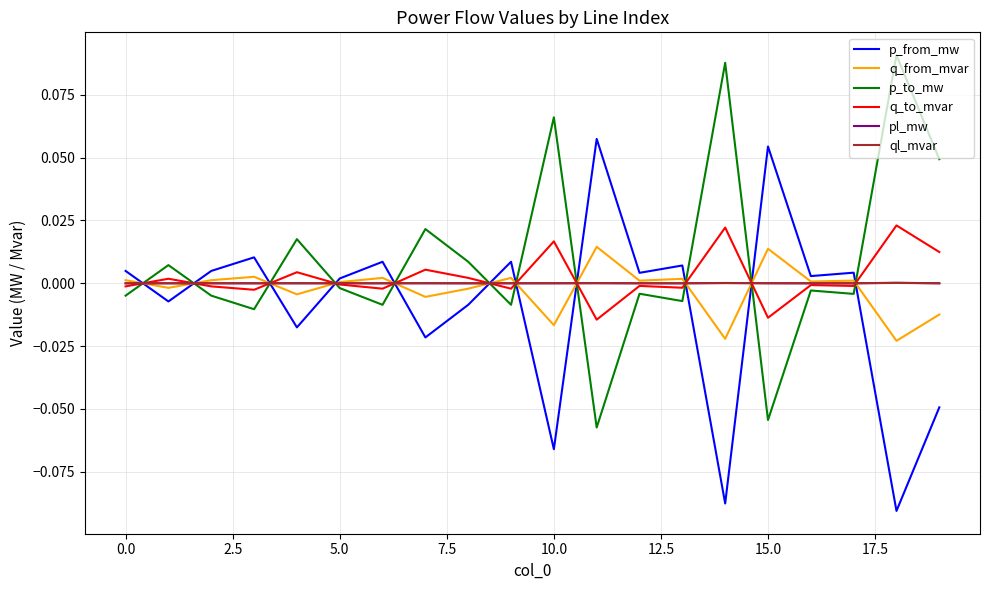

List the series in order of their peak value, highest first.

p_to_mw, p_from_mw, q_to_mvar, q_from_mvar, pl_mw, ql_mvar